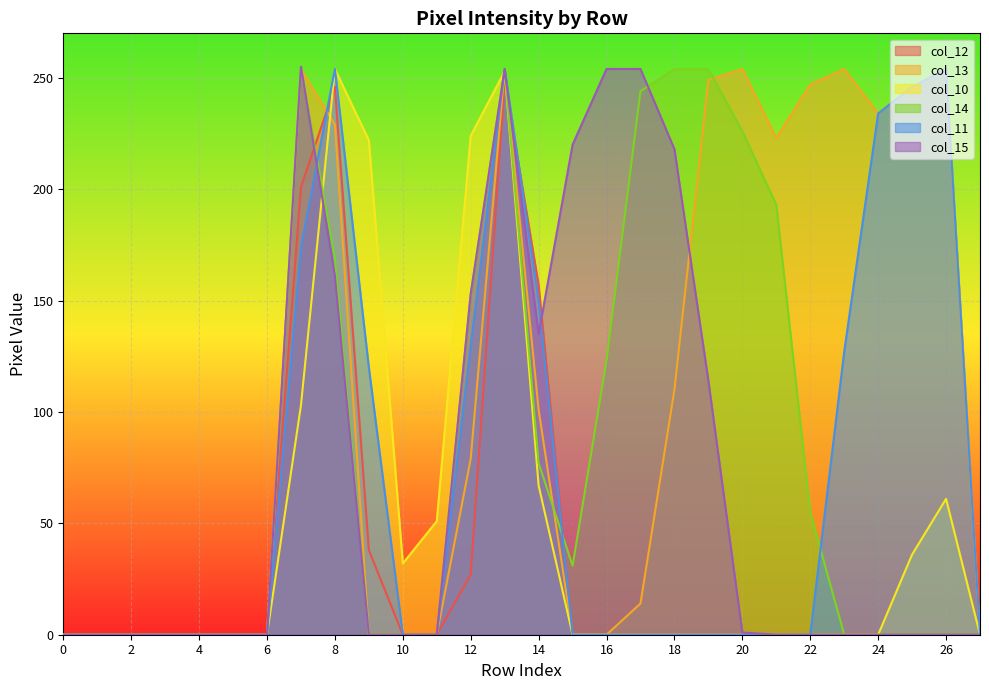

What is the greatest value displayed?

255